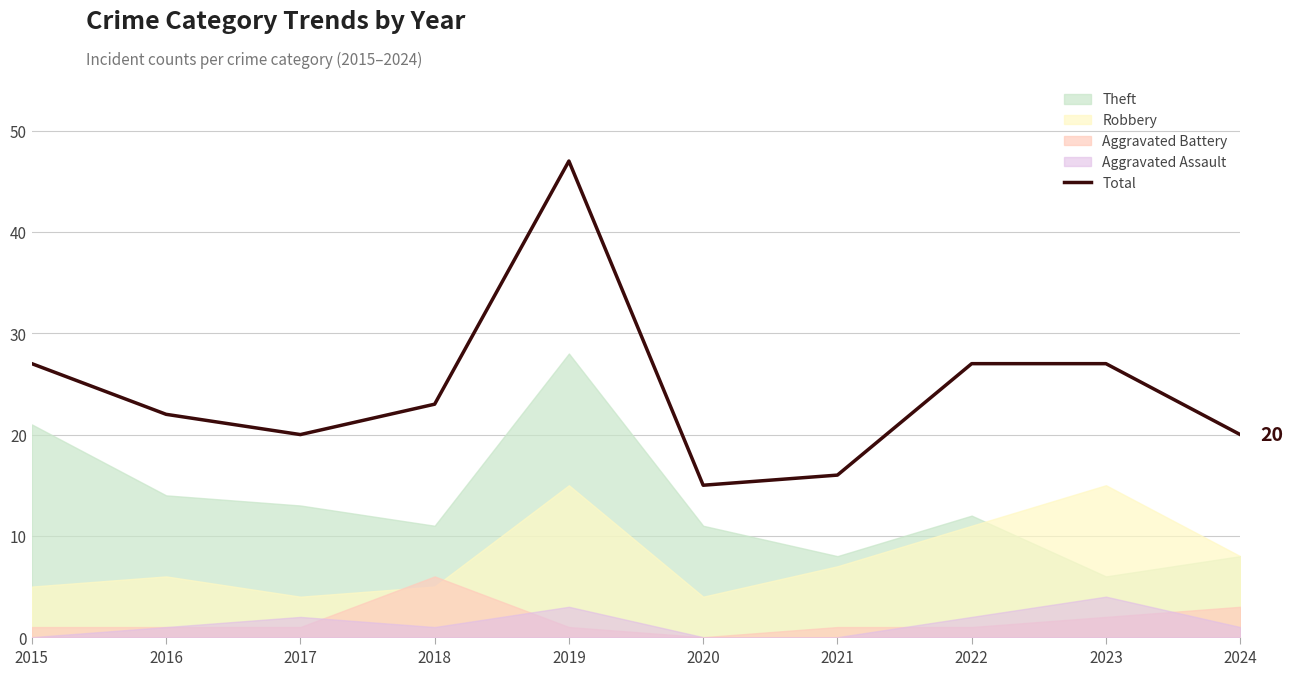

Where does the data first go above 23?

2015